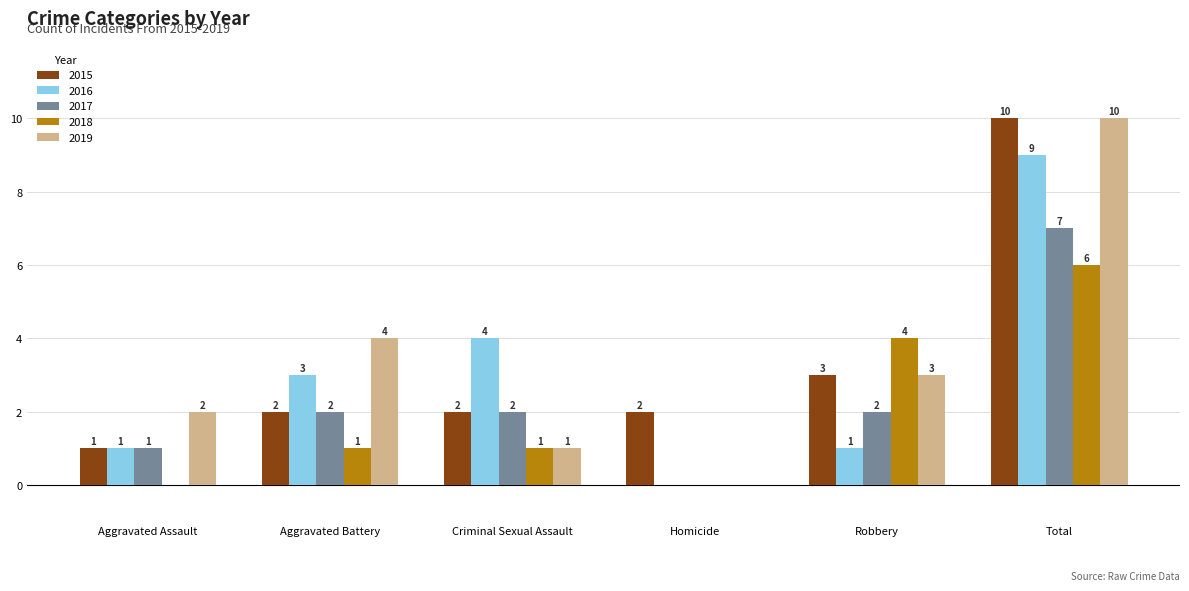

What is the total value across all series at Aggravated Assault?

5